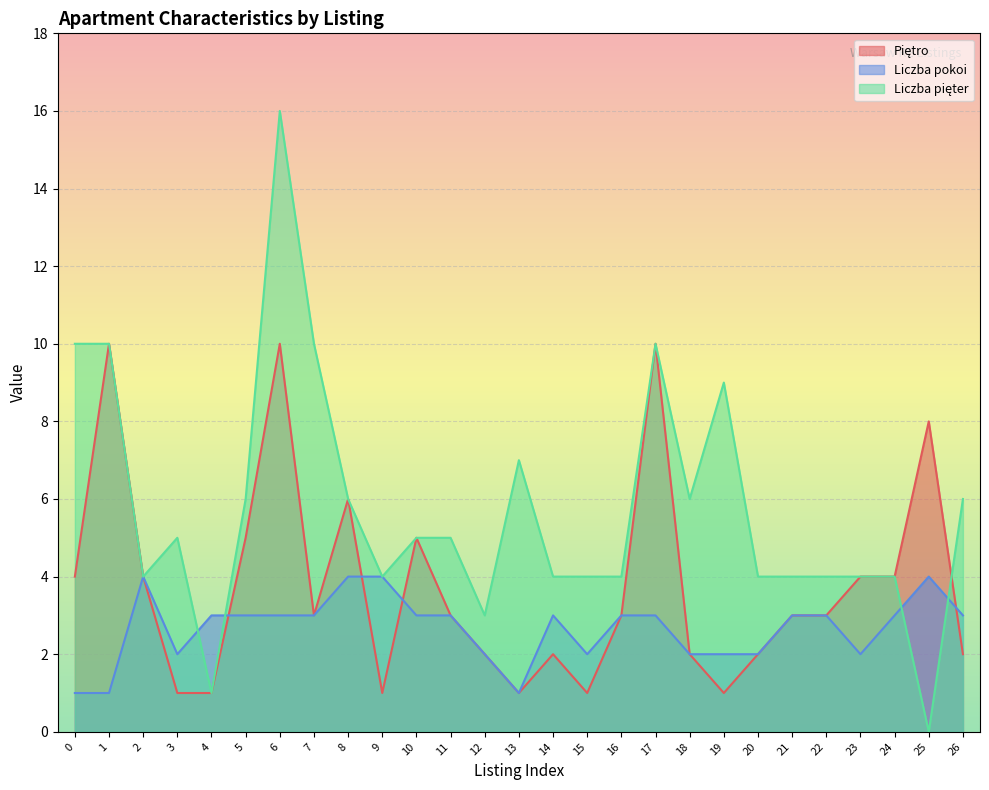

List the labels in order of Liczba pięter value, largest first.

6, 0, 1, 7, 17, 19, 13, 5, 8, 18, 26, 3, 10, 11, 2, 9, 14, 15, 16, 20, 21, 22, 23, 24, 12, 4, 25